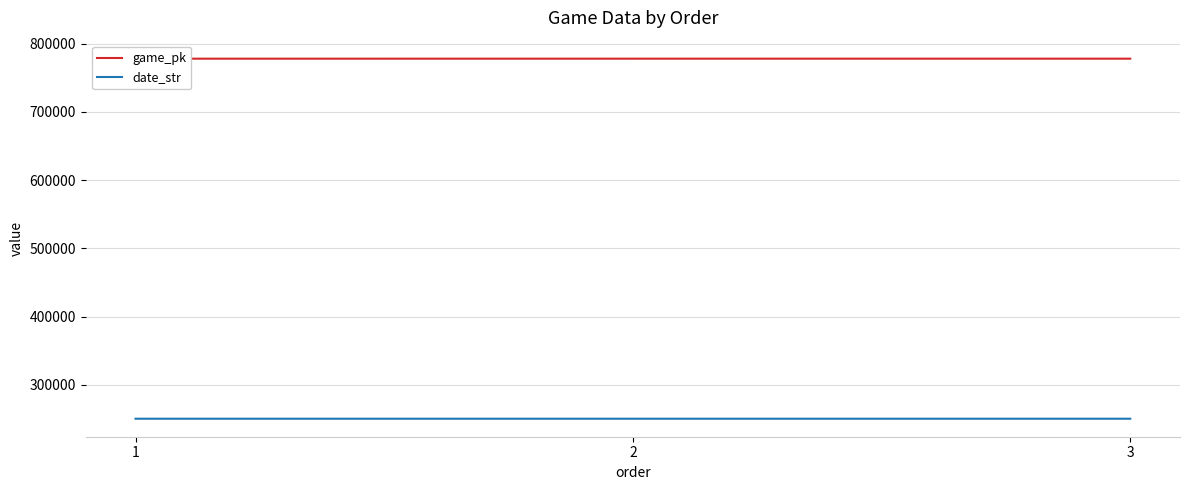

At which category is the sum across all series the highest?

3